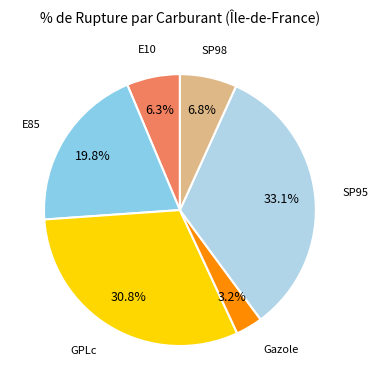

Does SP98 account for over 50% of the chart?

No